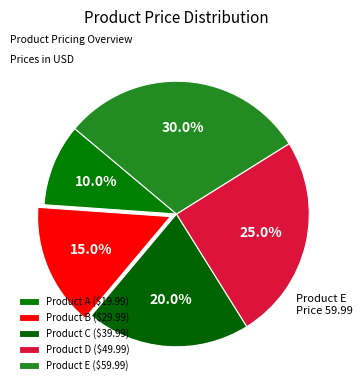

What is the change in value from Product B to Product D?

+20.0